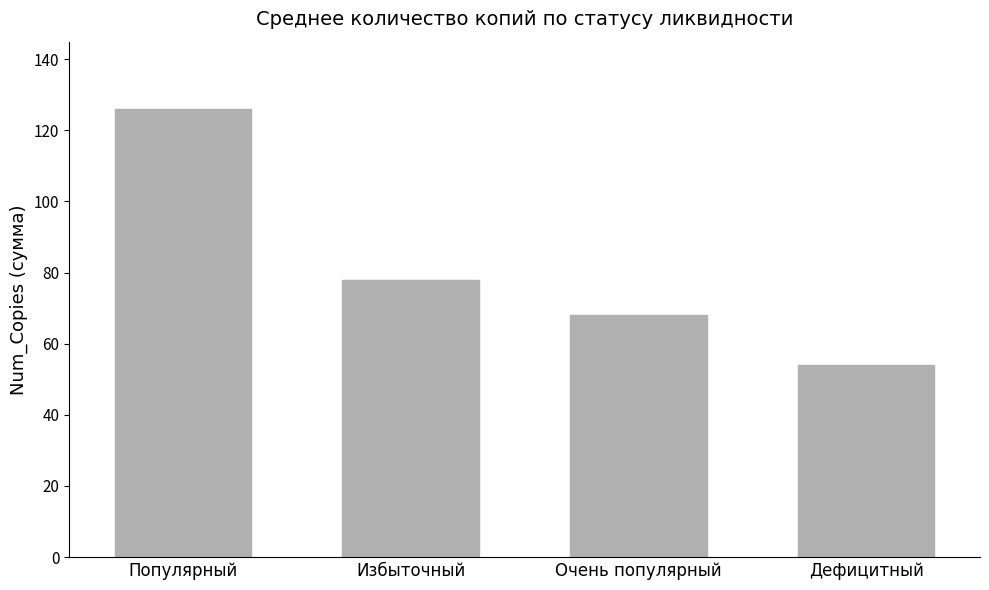

What is the ratio of the value at Популярный to the value at Очень популярный?

1.9